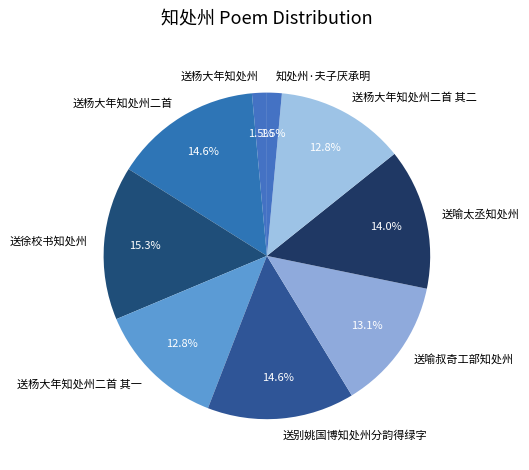

What is the ratio of the value at 送徐校书知处州 to the value at 送喻叔奇工部知处州?

1.2